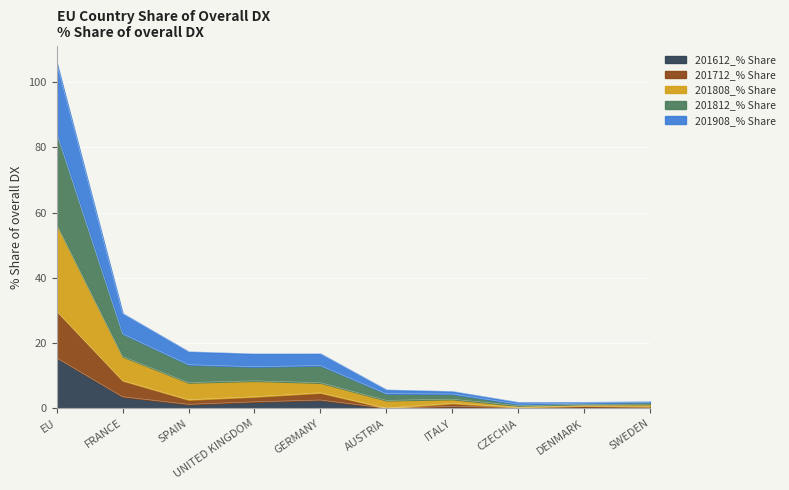

What is the smallest value displayed?

0.1